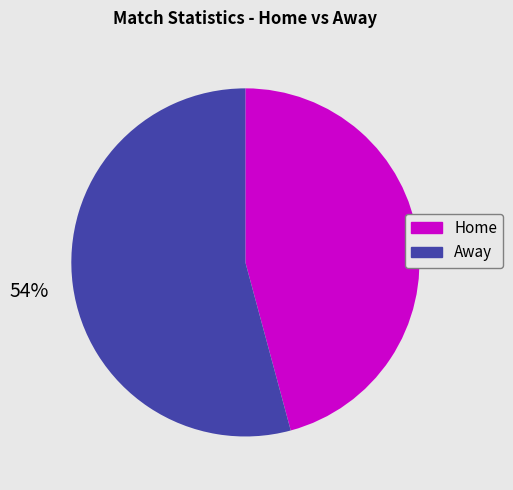

What percentage is the Away slice, to the nearest percent?

54%